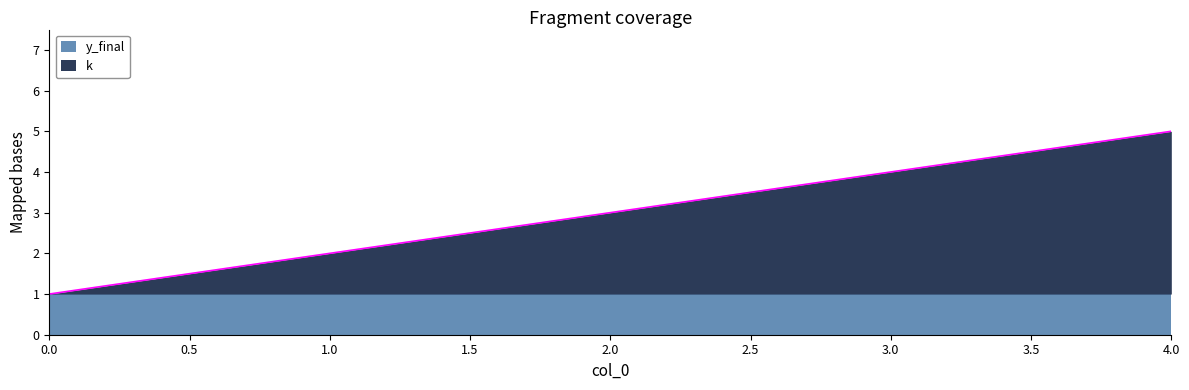

How many data points are above 3?

2